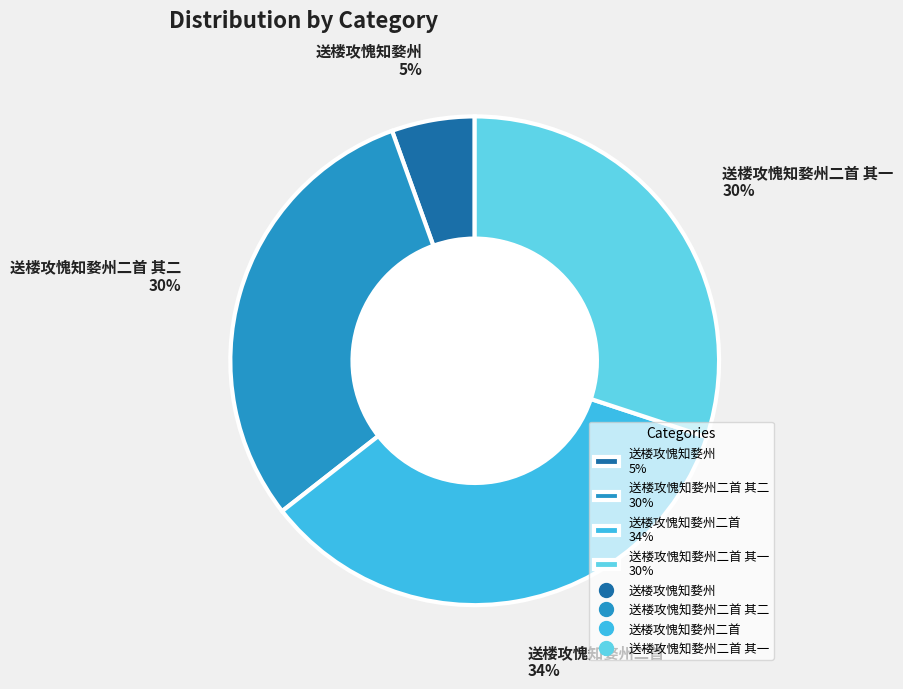

Is the sum of 送楼攻愧知婺州二首 其一 30% and 送楼攻愧知婺州二首 34% greater than half?

Yes